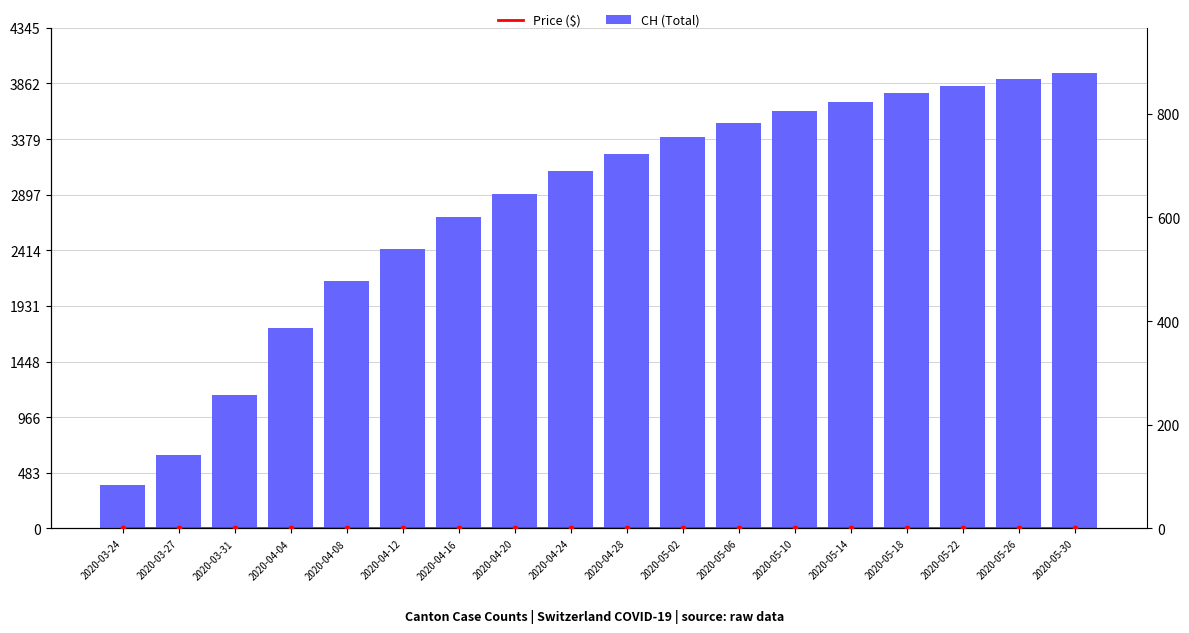

Which series has the largest Y range (max minus min)?

CH (Total)